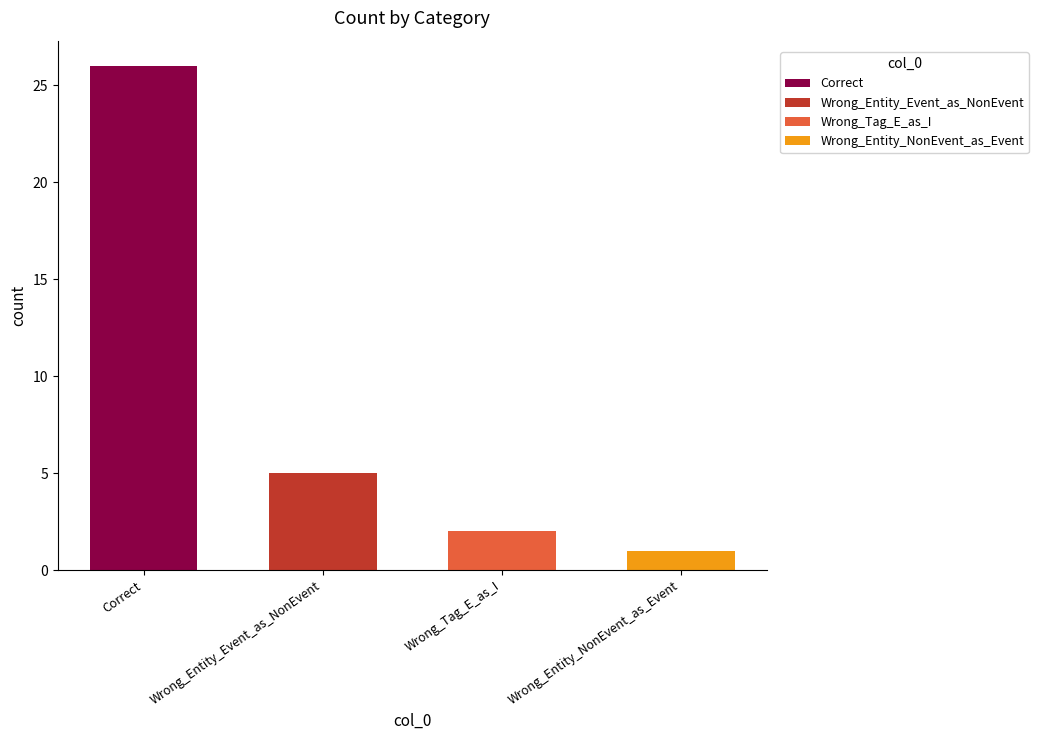

At which category does the chart reach its minimum across all series?

Wrong_Entity_NonEvent_as_Event